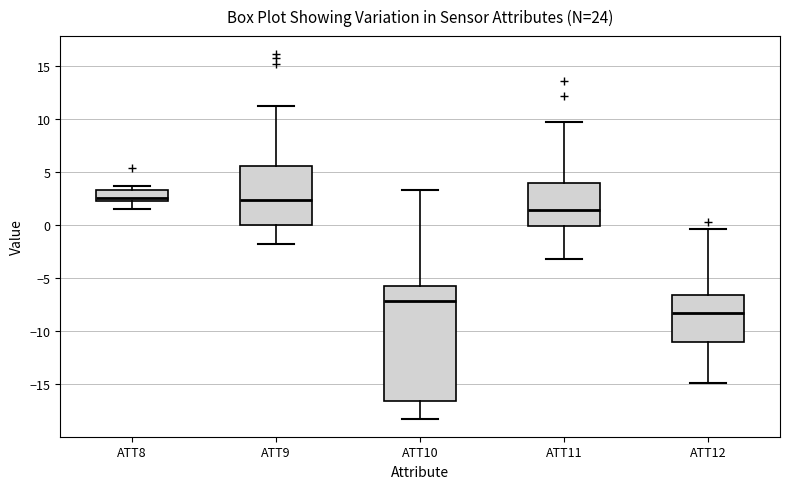

Reading left to right, transcribe this box plot: for each box, give where its median line is, the range the box spans, and where its two whiskers end, as read against the y-axis. The values are not printed on the chart, so give them approximately, as read against the axis.

ATT8: median 2.5 (just above the box's lower edge), box 2.5 to 3.5, whiskers 1.5 to 3.5 (just above the box's upper edge)
ATT9: median 2.5, box 0.0 to 5.5, whiskers -2.0 to 11.0
ATT10: median -7.0, box -16.5 to -6.0, whiskers -18.0 to 3.5
ATT11: median 1.5, box 0.0 to 4.0, whiskers -3.0 to 9.5
ATT12: median -8.5, box -11.0 to -6.5, whiskers -15.0 to -0.5